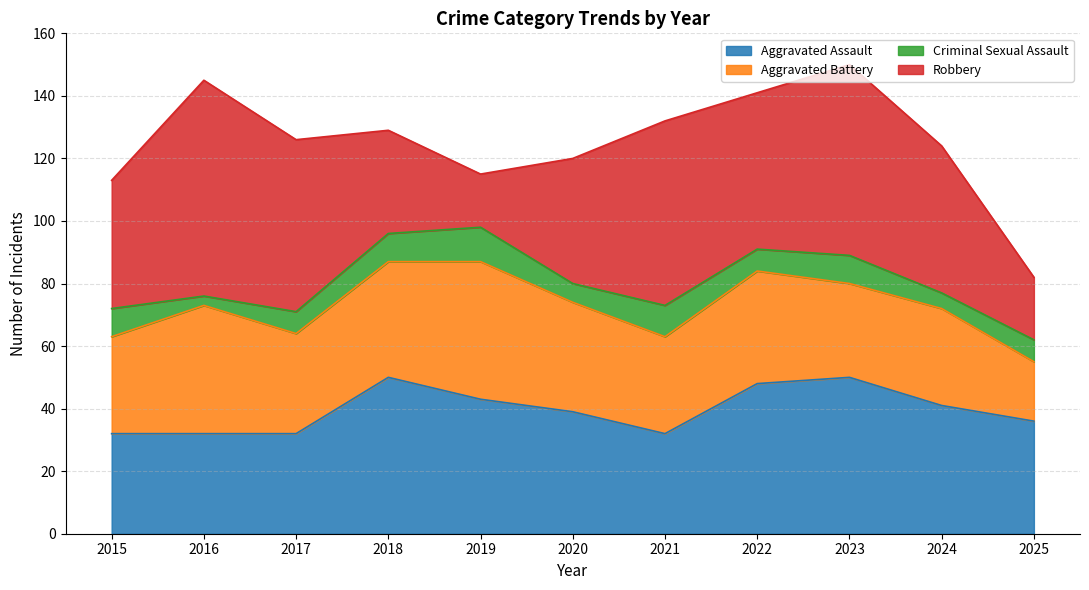

Which label corresponds to the smallest value in the chart?

2016